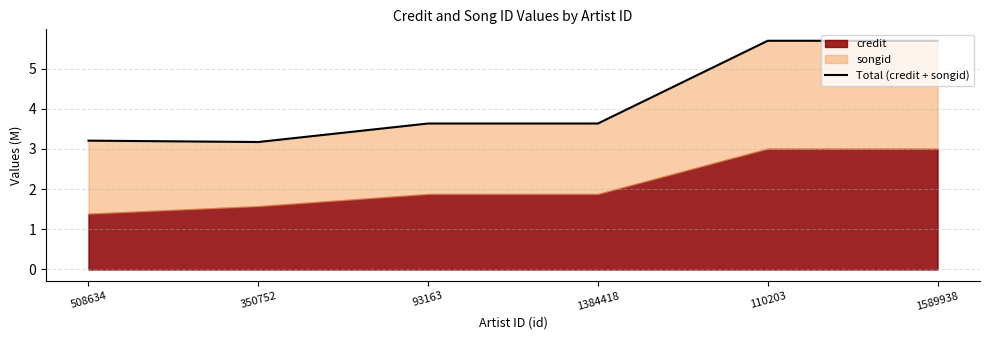

What is the label of the 1st point from the right?

1589938